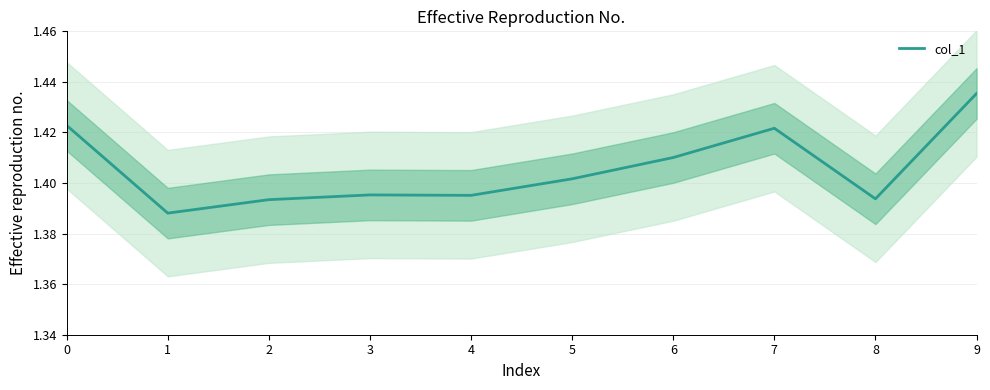

Count the values in the range 1 to 2.

10